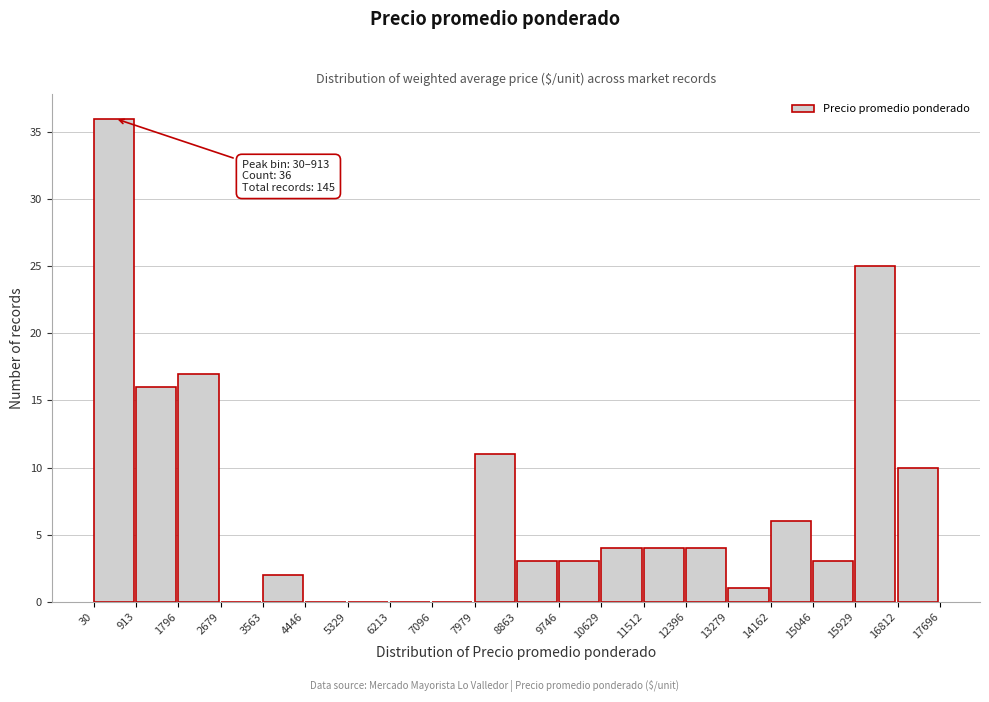

Over which range of the x-axis is the bar tallest?

30 to 913